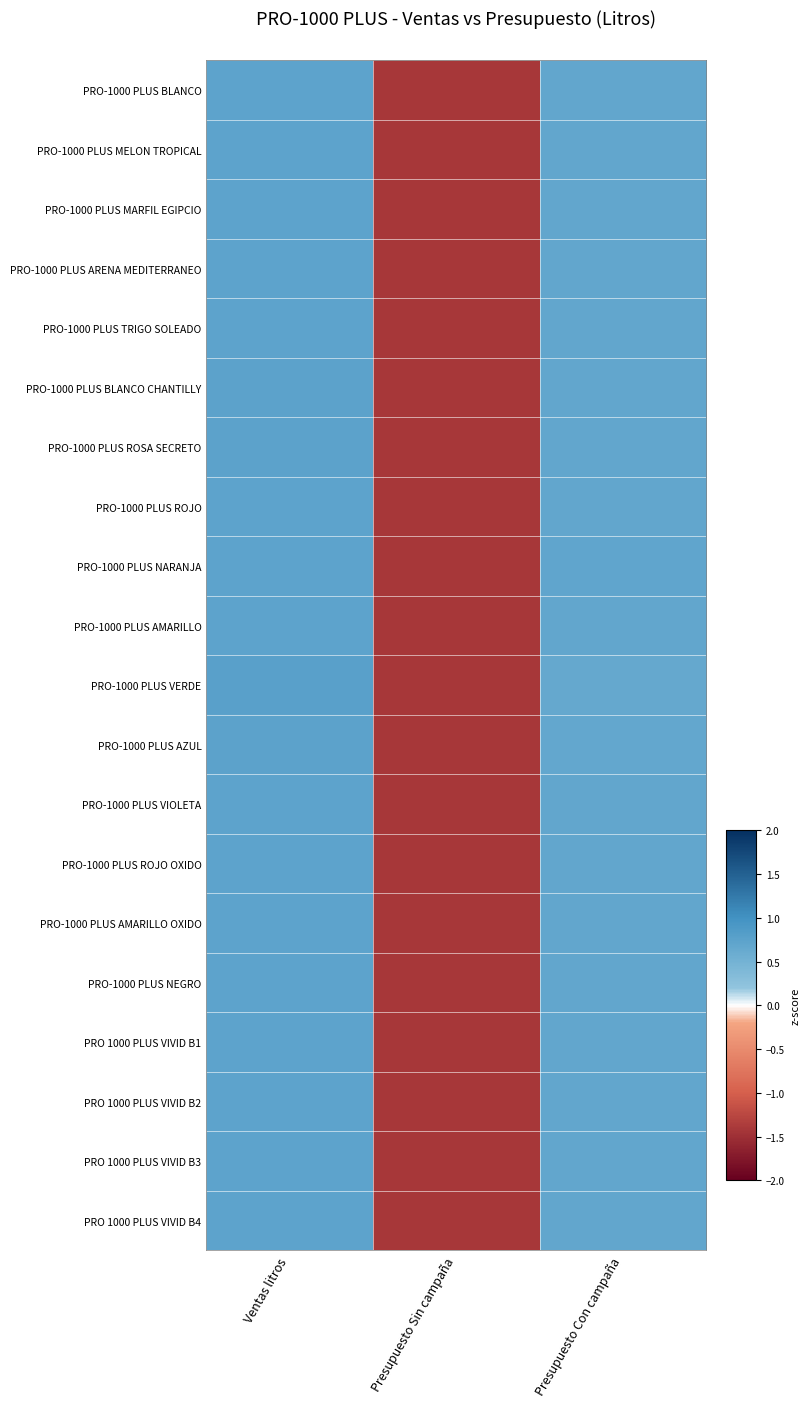

Rank the series at Presupuesto Con campaña from lowest to highest value.

PRO-1000 PLUS VERDE, PRO-1000 PLUS AZUL, PRO-1000 PLUS BLANCO CHANTILLY, PRO-1000 PLUS ROSA SECRETO, PRO-1000 PLUS ROJO, PRO-1000 PLUS TRIGO SOLEADO, PRO-1000 PLUS AMARILLO, PRO-1000 PLUS AMARILLO OXIDO, PRO-1000 PLUS MARFIL EGIPCIO, PRO-1000 PLUS ARENA MEDITERRANEO, PRO-1000 PLUS ROJO OXIDO, PRO 1000 PLUS VIVID B3, PRO-1000 PLUS BLANCO, PRO 1000 PLUS VIVID B2, PRO 1000 PLUS VIVID B4, PRO-1000 PLUS VIOLETA, PRO-1000 PLUS MELON TROPICAL, PRO-1000 PLUS NEGRO, PRO 1000 PLUS VIVID B1, PRO-1000 PLUS NARANJA